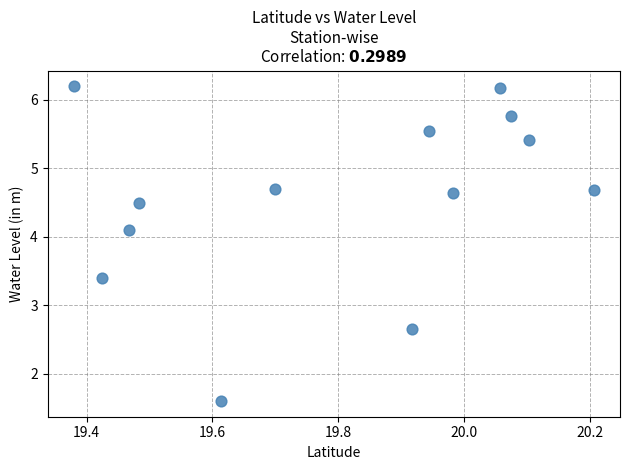

What is the range of X values (max minus min)?

0.8